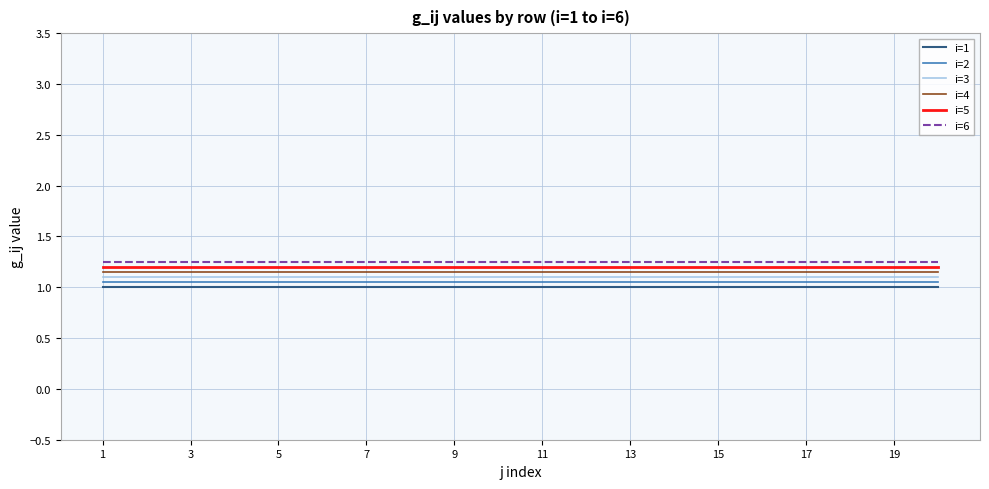

At how many categories does at least one series exceed 1?

20